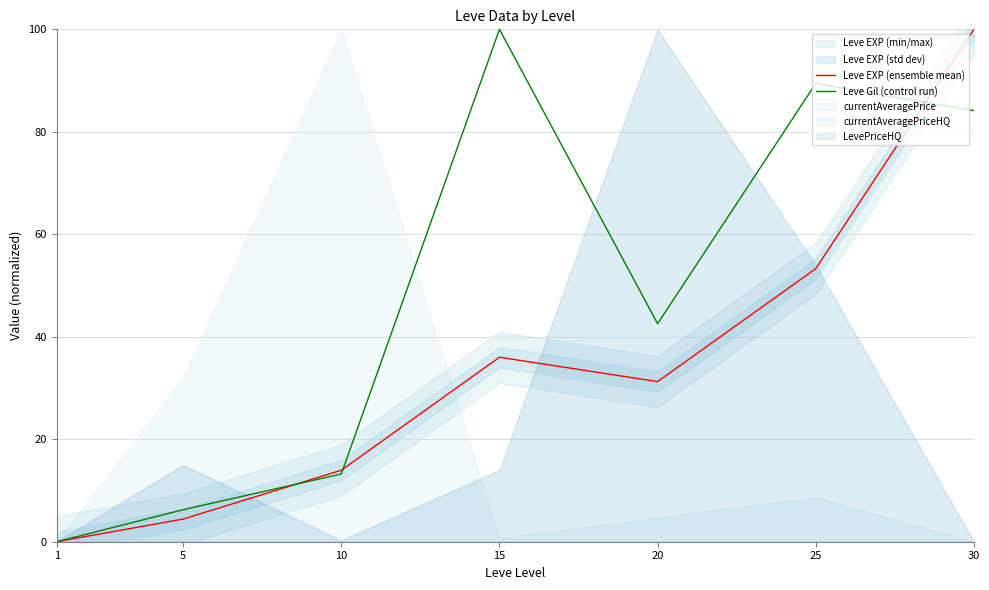

How many values in the Leve Gil (control run) series are below 42?

3